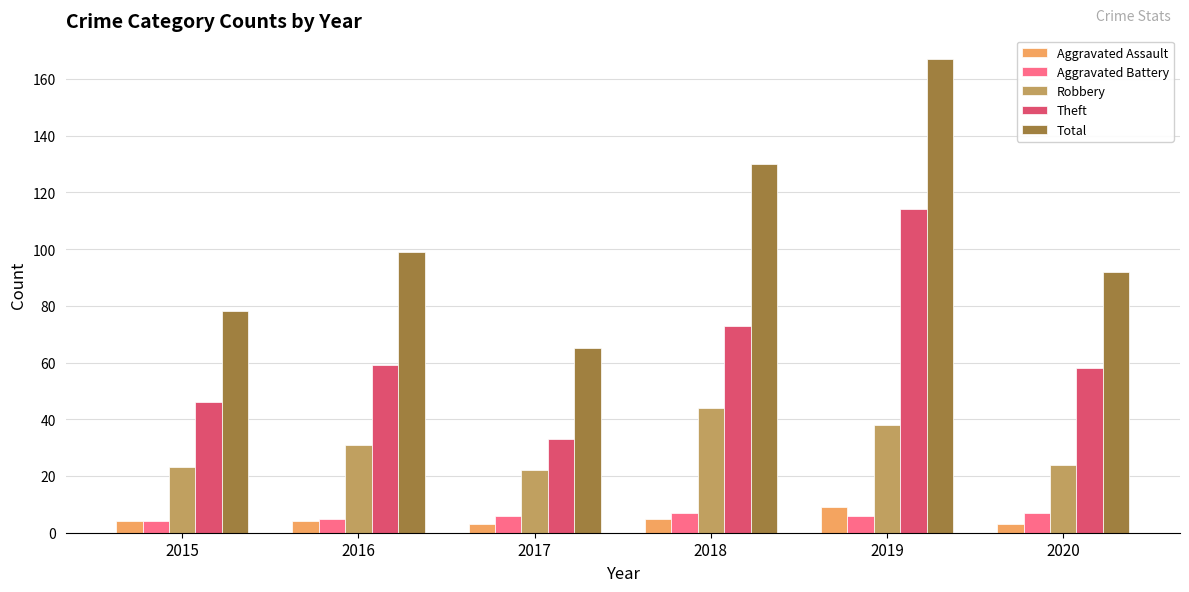

Which series has the largest total across all categories?

Total